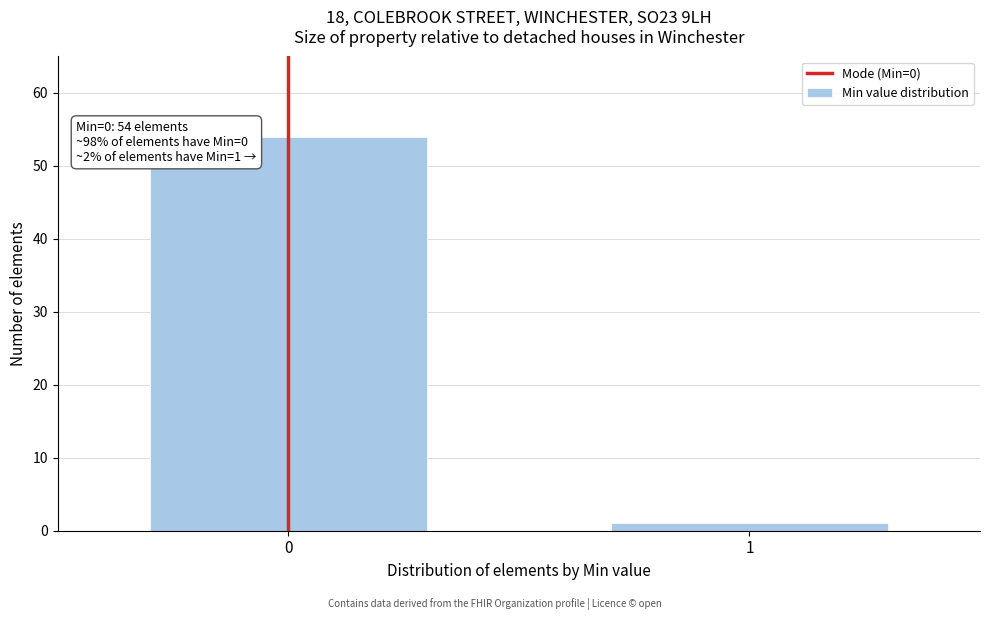

Reading left to right, transcribe all the data shown in this chart.

0=54	1=1